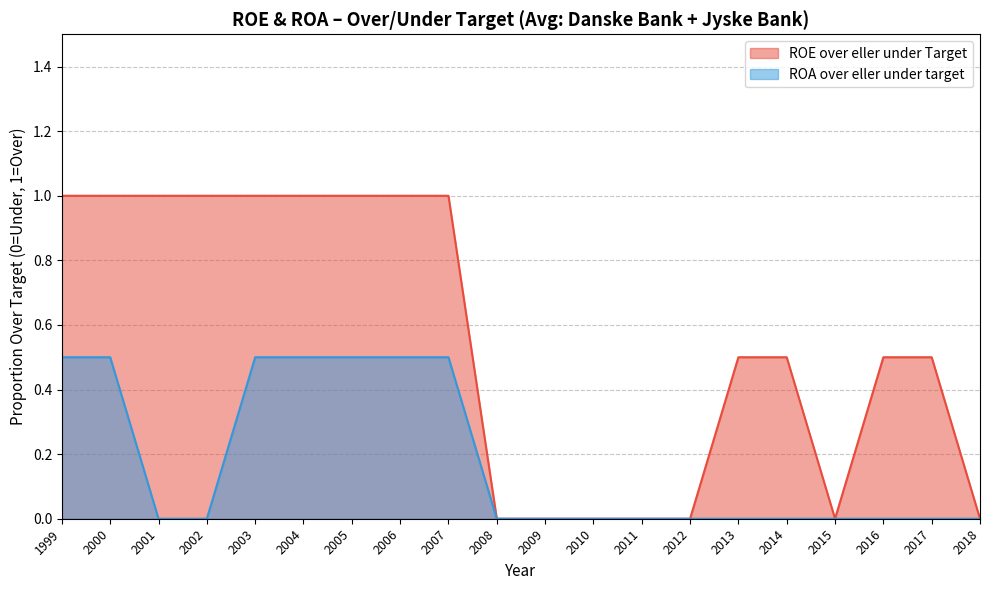

What is the greatest value displayed?

1.0